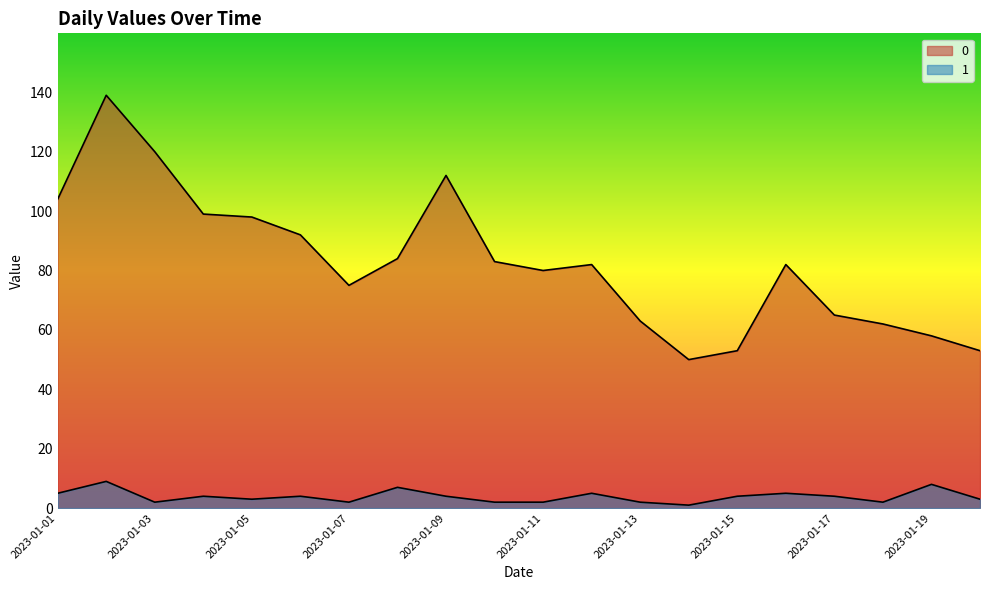

True or false: 1 has a value of 3 at 2023-01-09.

False